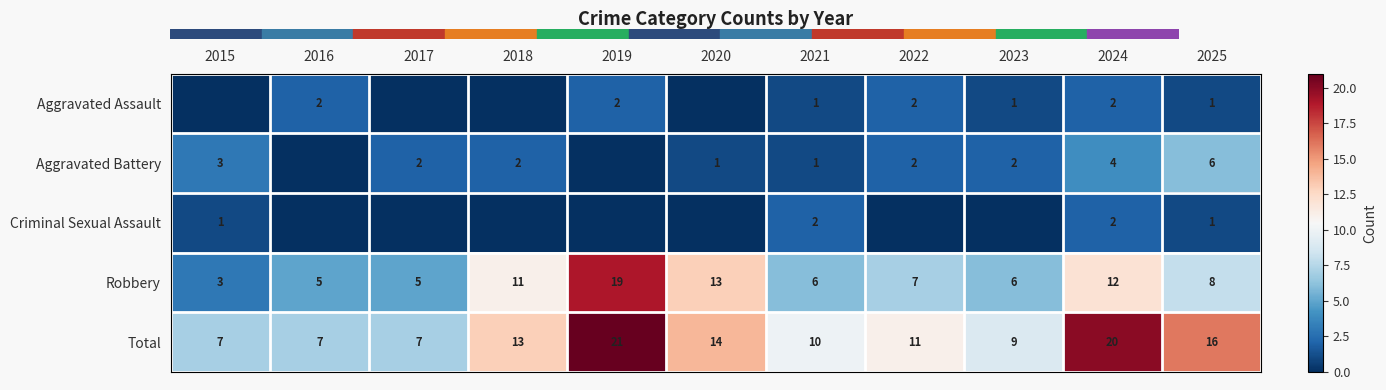

What is the difference between the maximum and minimum values in the Robbery series?

16